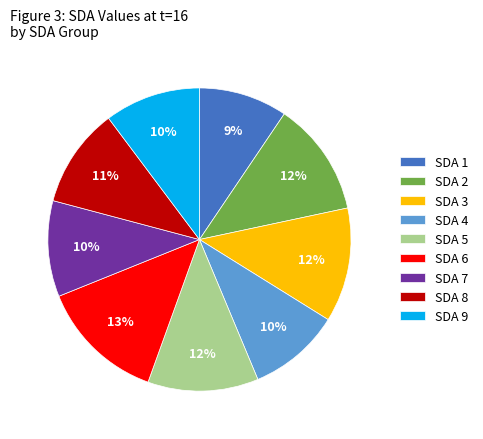

To the nearest percent, what portion does SDA 9 represent?

10%